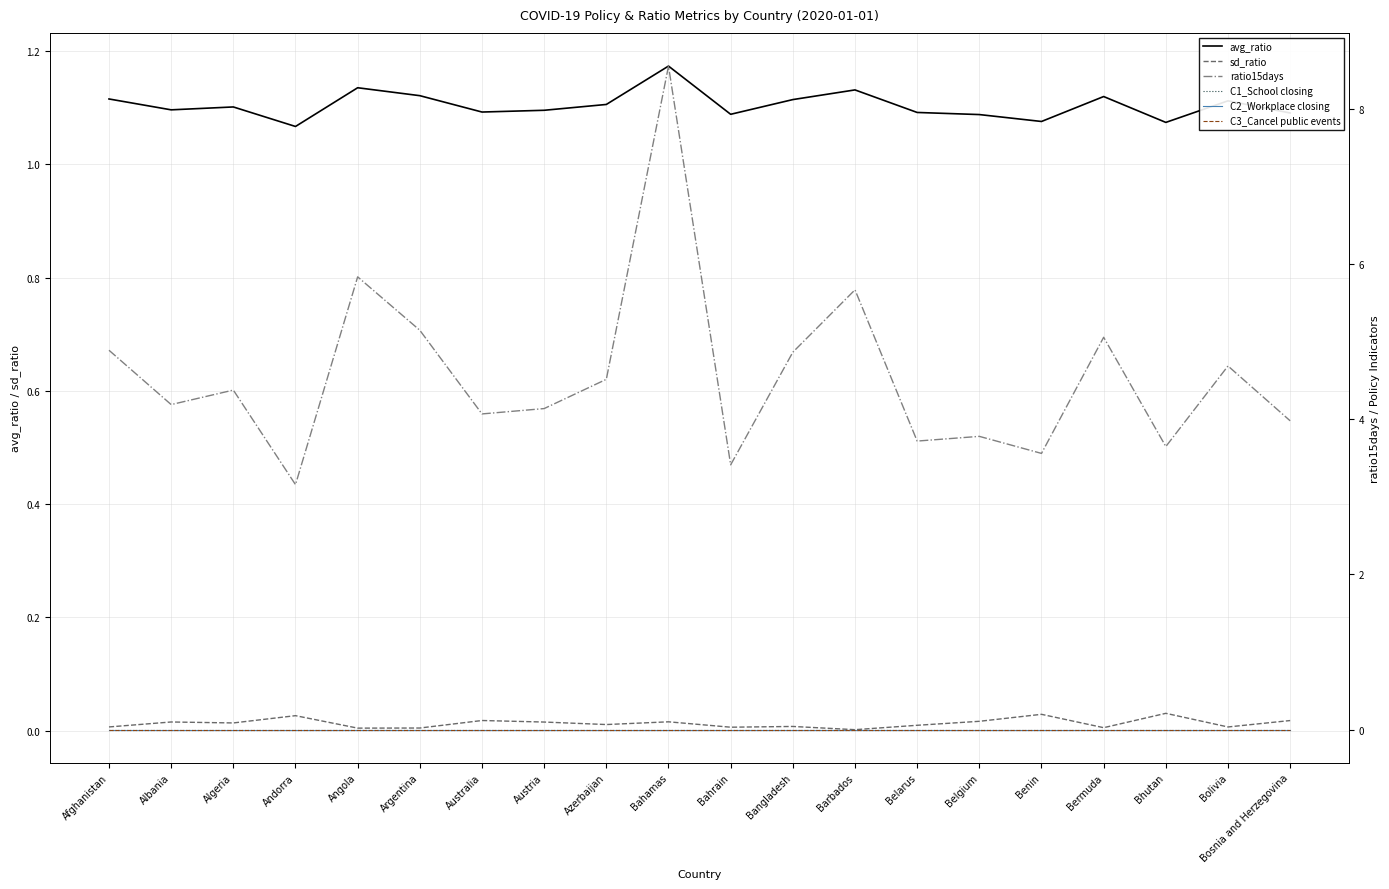

Is it true that avg_ratio equals 0.4 at Bahrain?

False